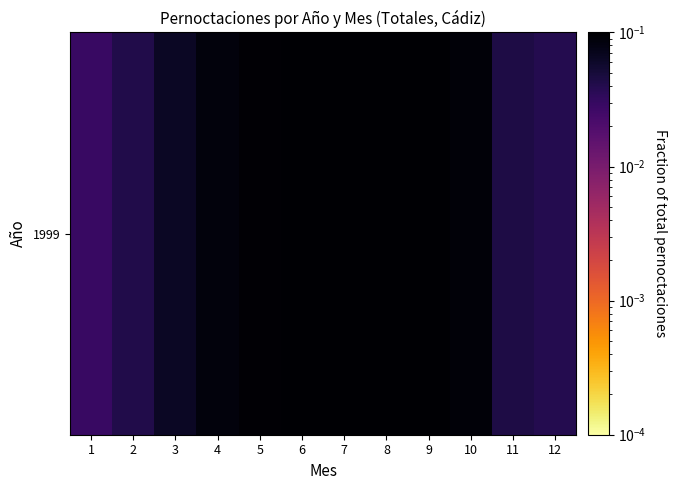

Reading left to right, transcribe all the data shown in this chart.

1=0.0	2=0.0	3=0.1	4=0.1	5=0.1	6=0.1	7=0.1	8=0.2	9=0.1	10=0.1	11=0.0	12=0.0